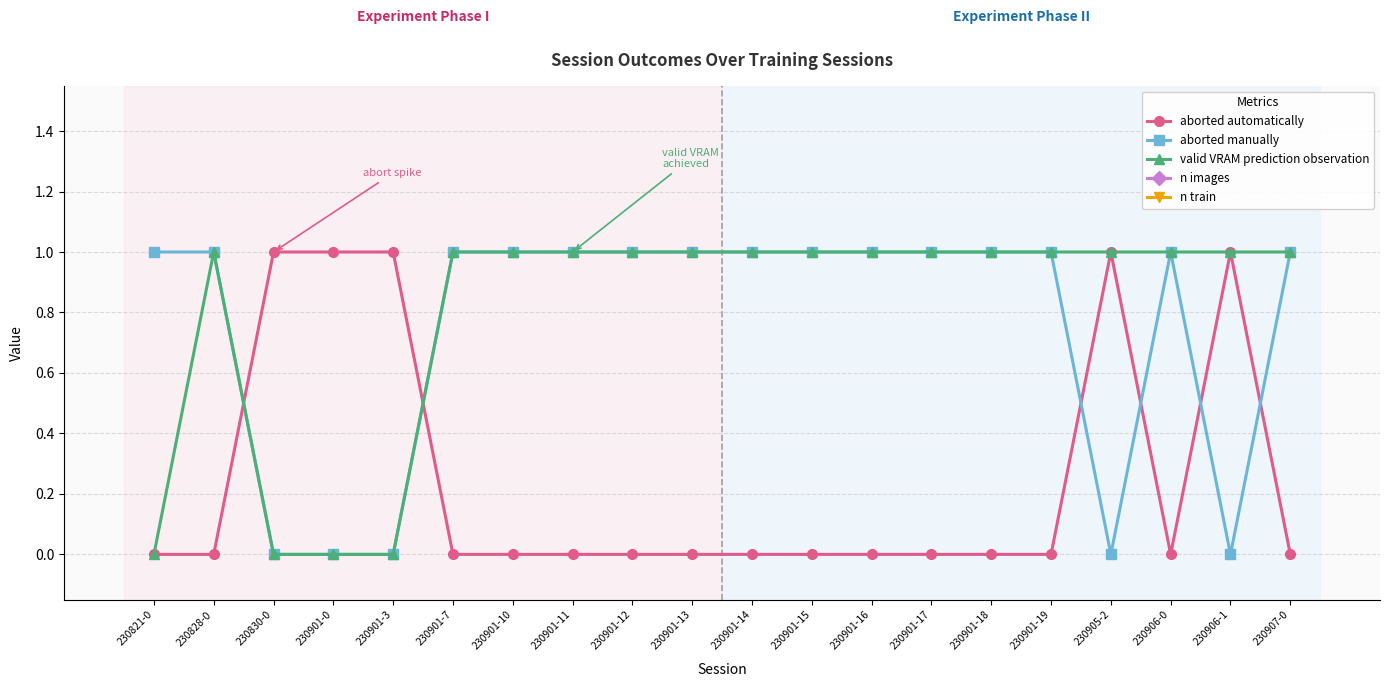

What position from the left is 230901-3?

5